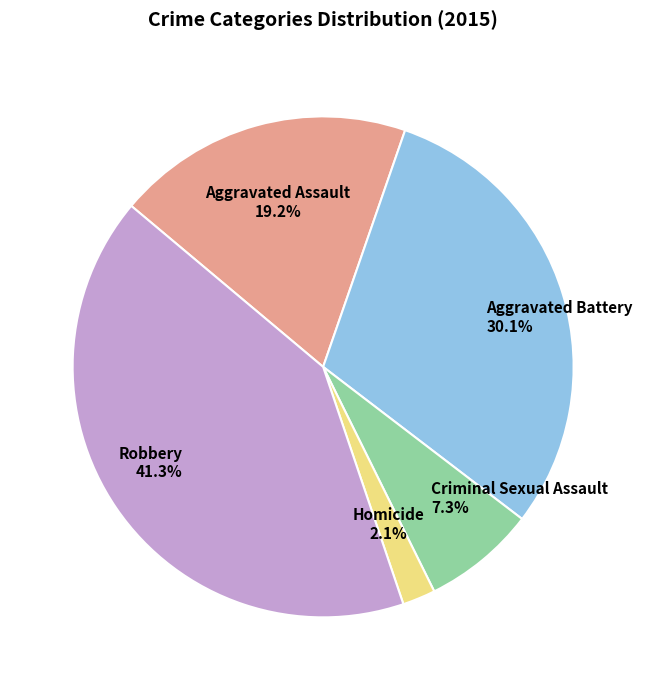

What is the total percentage of Homicide and Criminal Sexual Assault?

9.4%